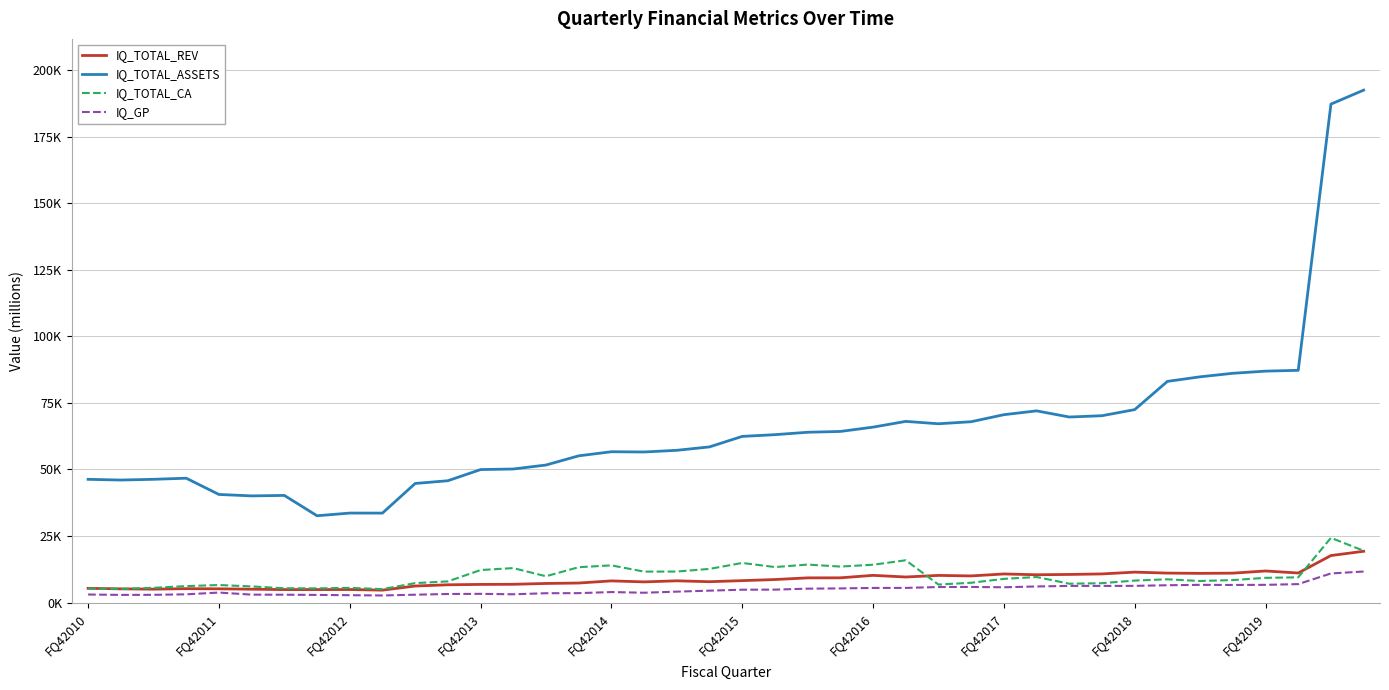

True or false: IQ_TOTAL_ASSETS and IQ_GP cross at least once.

False